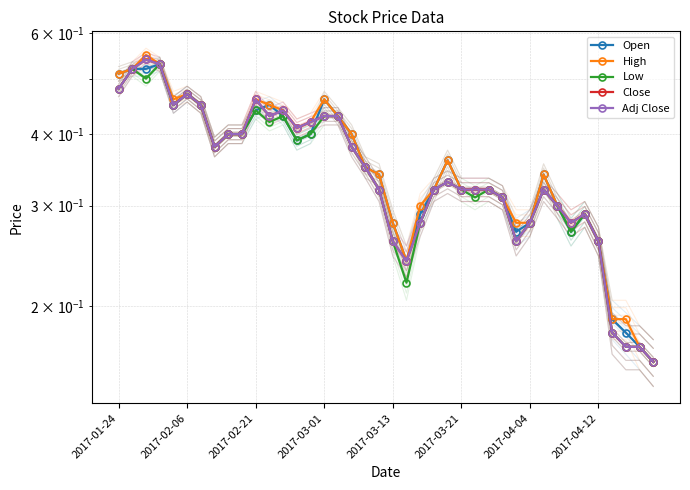

How many series are shown in this chart?

5